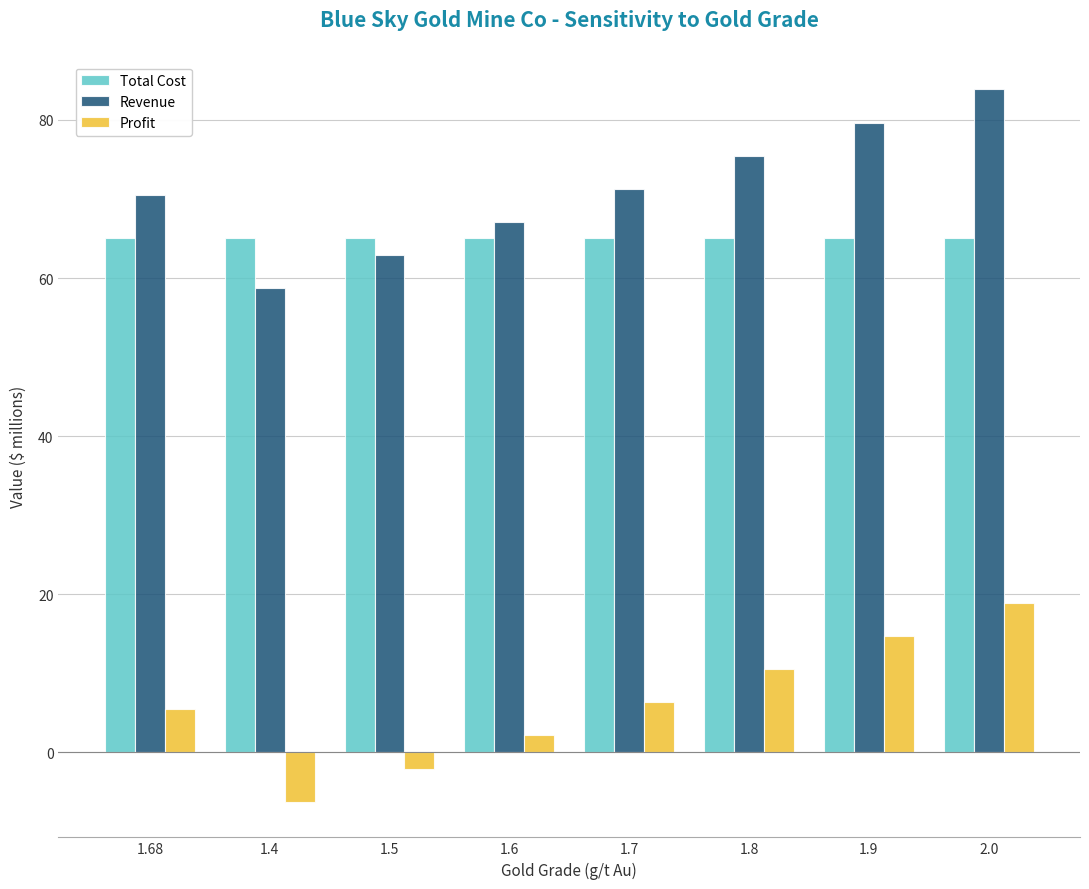

What is the spread (max minus min) of values at 1.5?

67.1